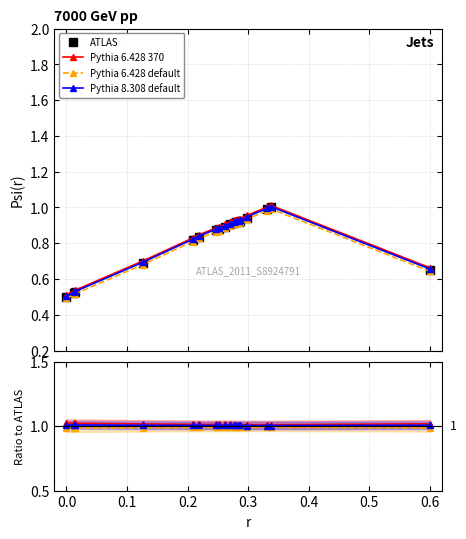

Count the number of data series in this chart.

4